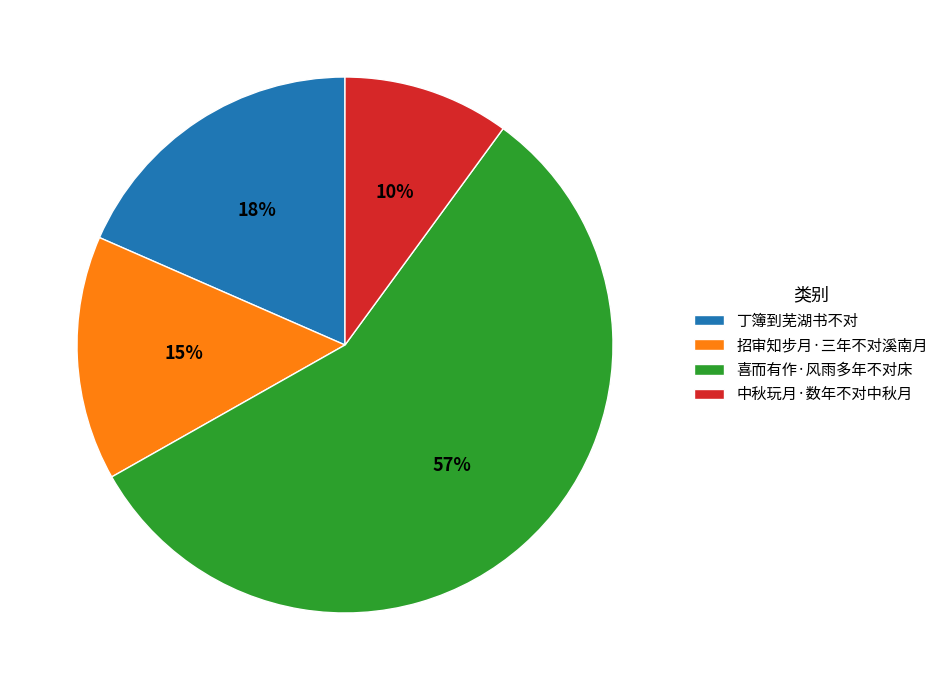

How many segments does this pie chart have?

4